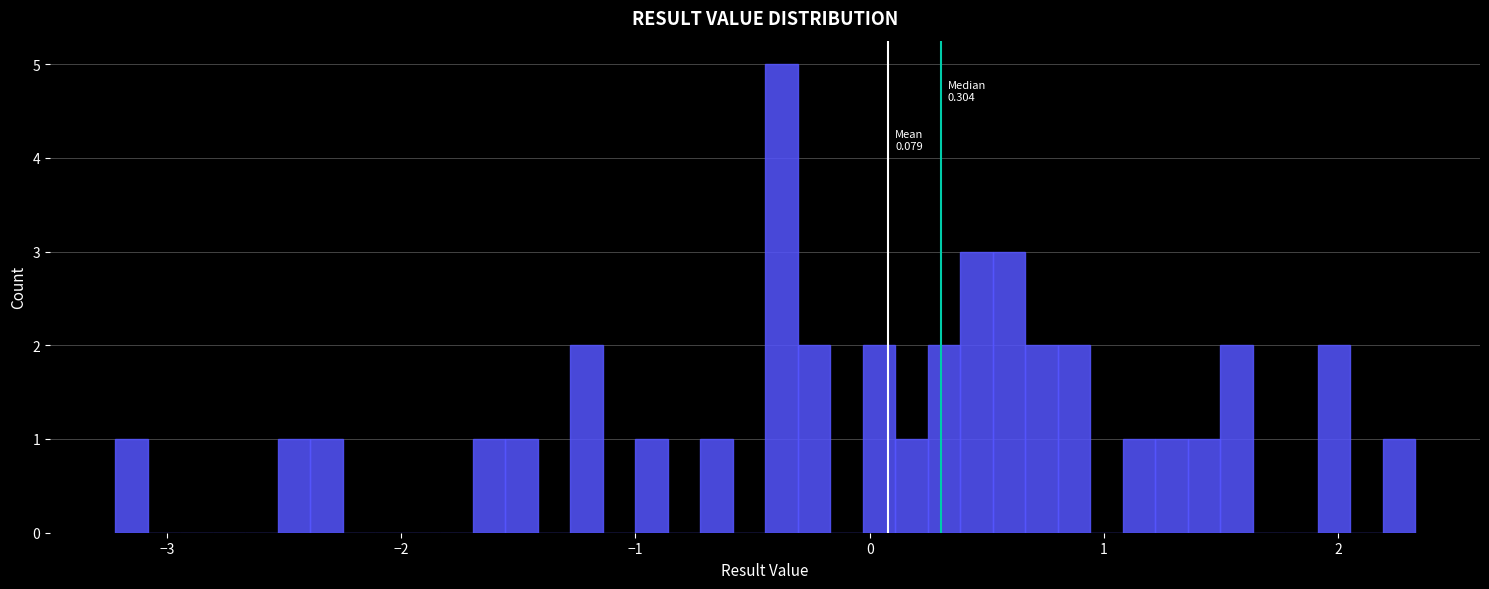

Read against the x-axis, roughly where is the centre of the tallest bar?

-0.4